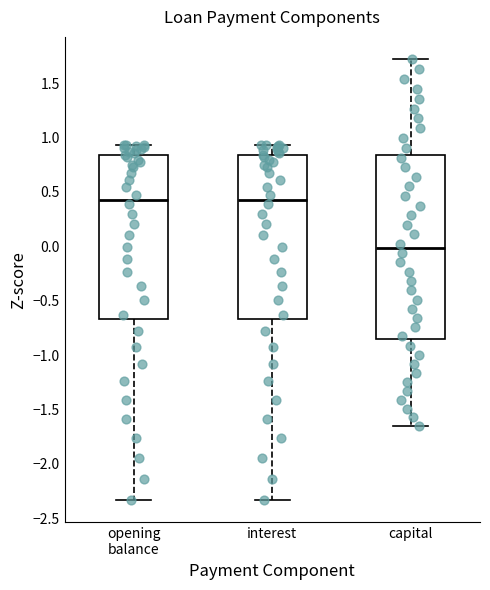

Reading left to right, transcribe this box plot: for each box, give where its median line is, the range the box spans, and where its two whiskers end, as read against the y-axis. The values are not printed on the chart, so give them approximately, as read against the axis.

opening balance: median 0.45, box -0.65 to 0.85, whiskers -2.35 to 0.95
interest: median 0.45, box -0.65 to 0.85, whiskers -2.35 to 0.95
capital: median 0.00, box -0.85 to 0.85, whiskers -1.65 to 1.70